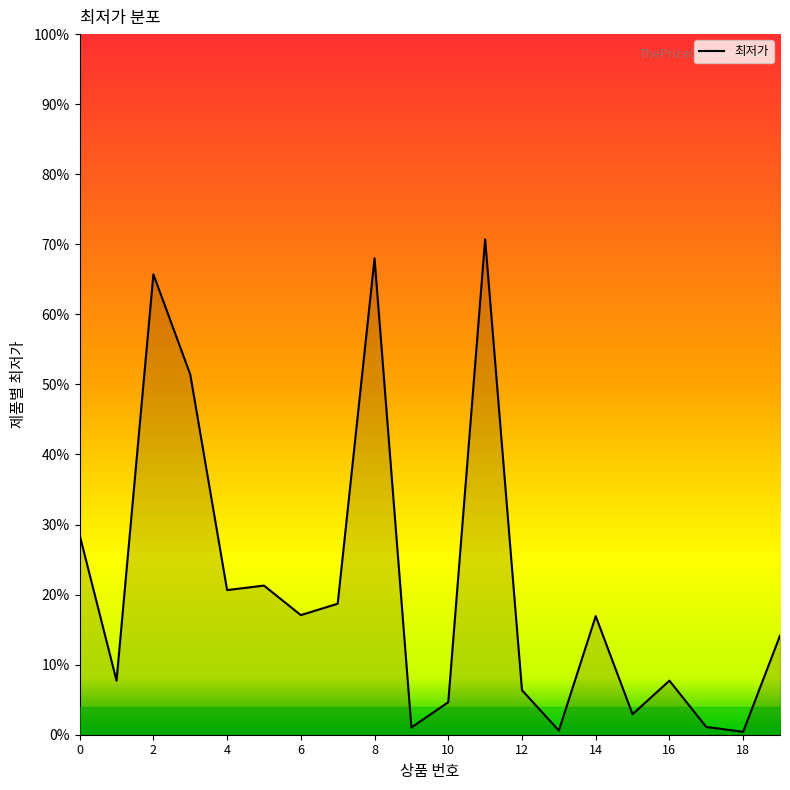

Rank the categories by value from highest to lowest.

11, 8, 2, 3, 0, 5, 4, 7, 6, 14, 19, 1, 16, 12, 10, 15, 17, 9, 13, 18